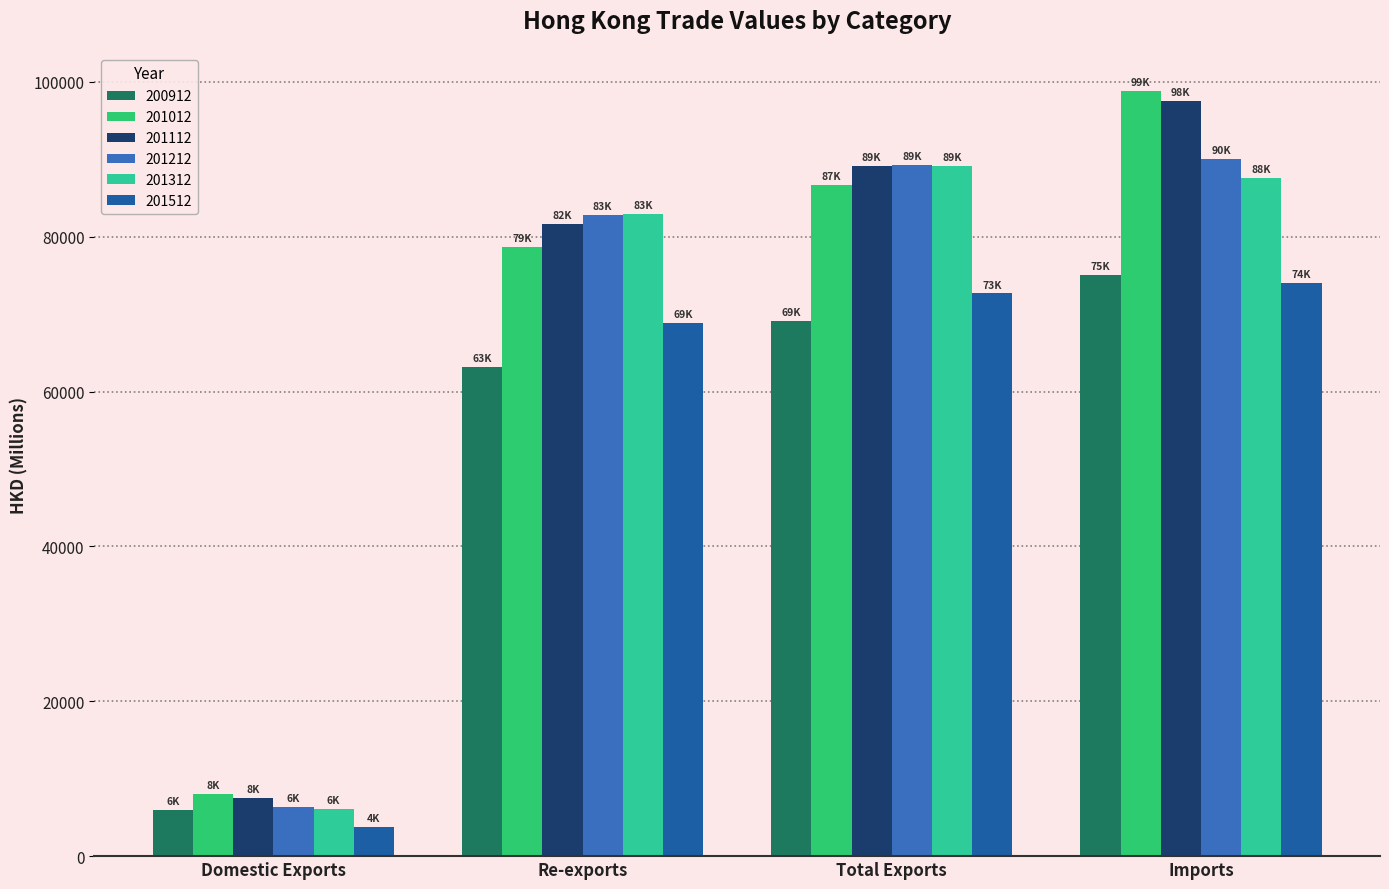

What is the difference between the second highest and minimum values in the 201312 series?

81460.2